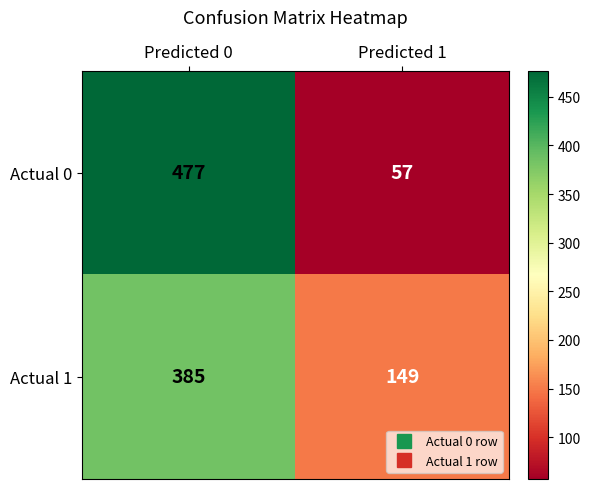

Reading left to right, what are all the values shown in this chart?

Actual 0: 477	57
Actual 1: 385	149